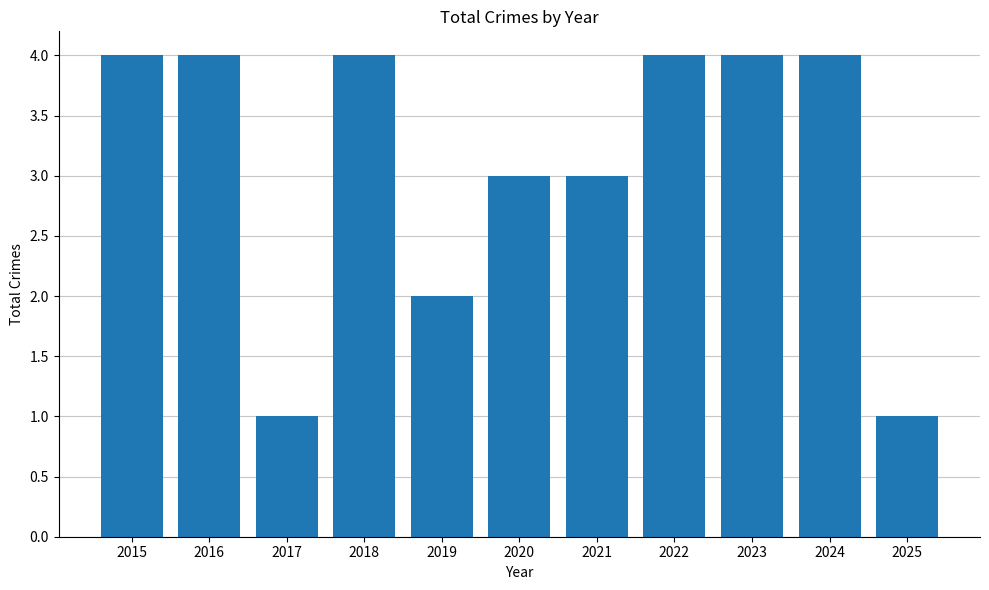

How many bars are there in total?

11